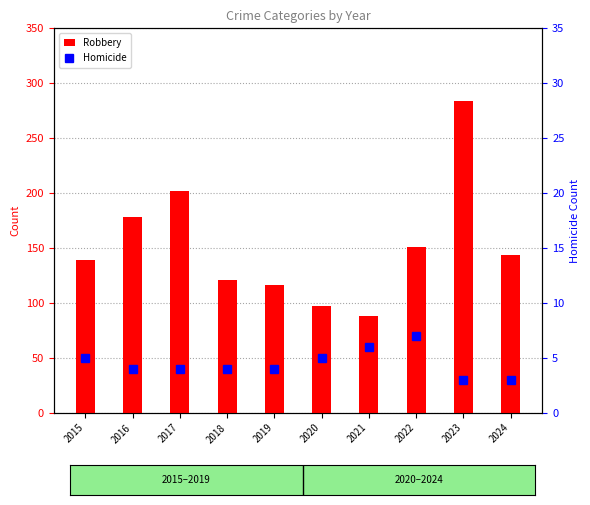

The Robbery series shows 97 at 2020. True or false?

True